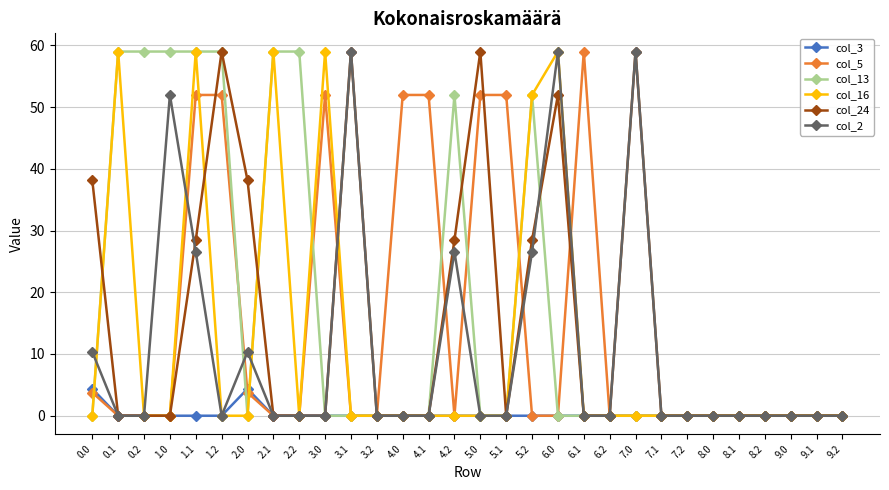

Which series has the largest total across all categories?

col_13